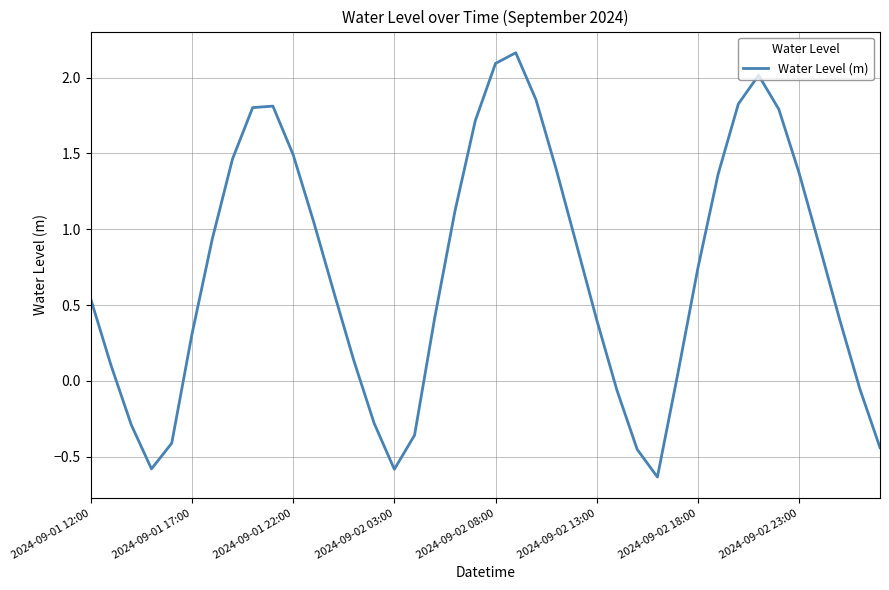

Is this an area chart (filled region under the line)?

No